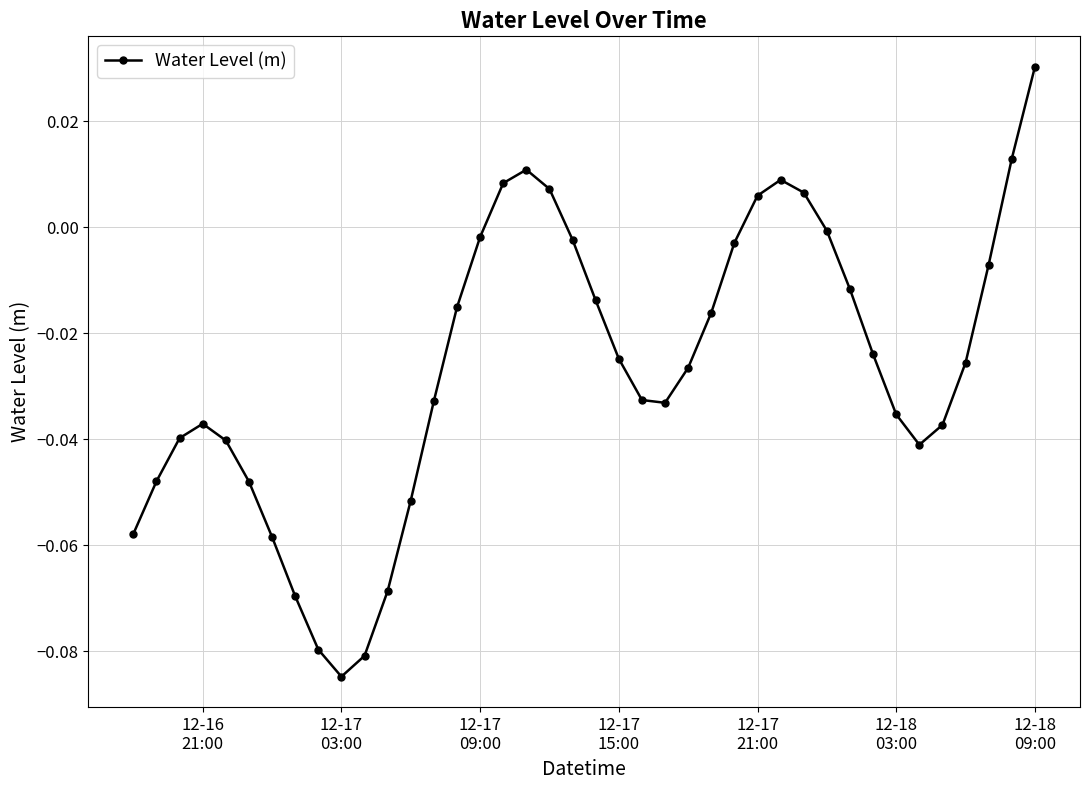

What is the sum of all values?

-1.1